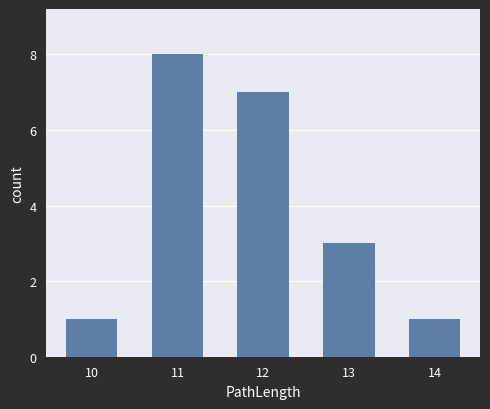

Reading left to right, list all the values displayed in this chart.

10=1	11=8	12=7	13=3	14=1